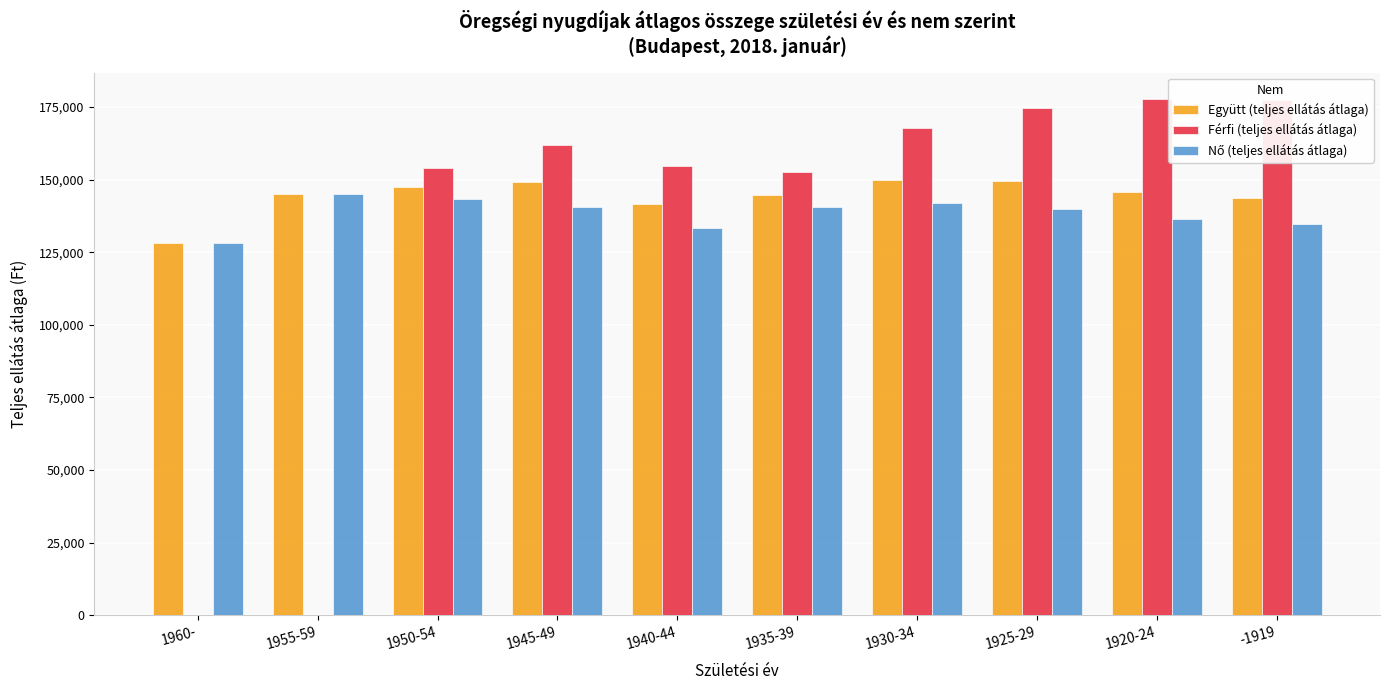

Is the value of Férfi (teljes ellátás átlaga) at 1930-34 greater than the value of Együtt (teljes ellátás átlaga) at 1930-34?

Yes